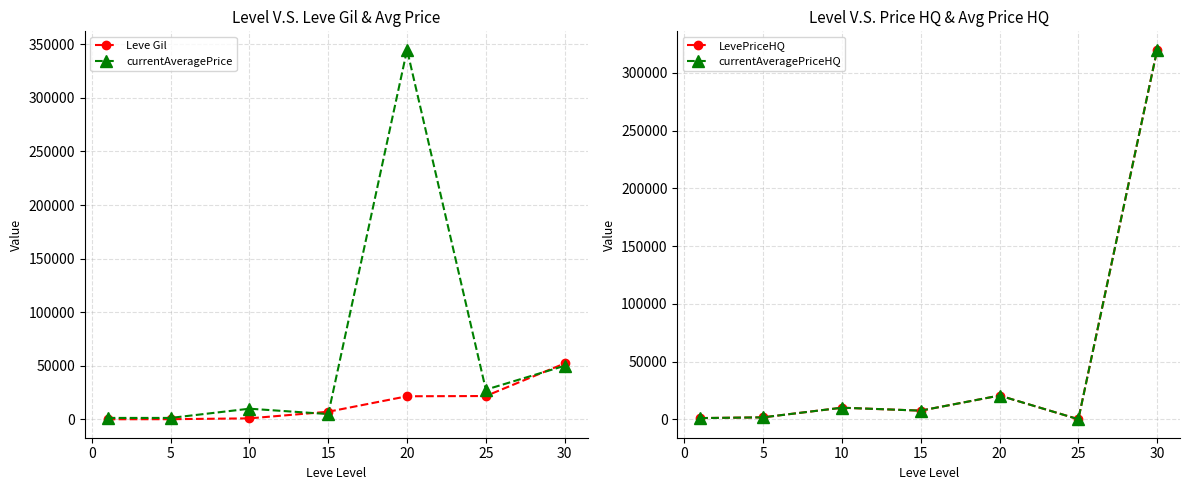

The value of LevePriceHQ at 25 is -207584. True or false?

False